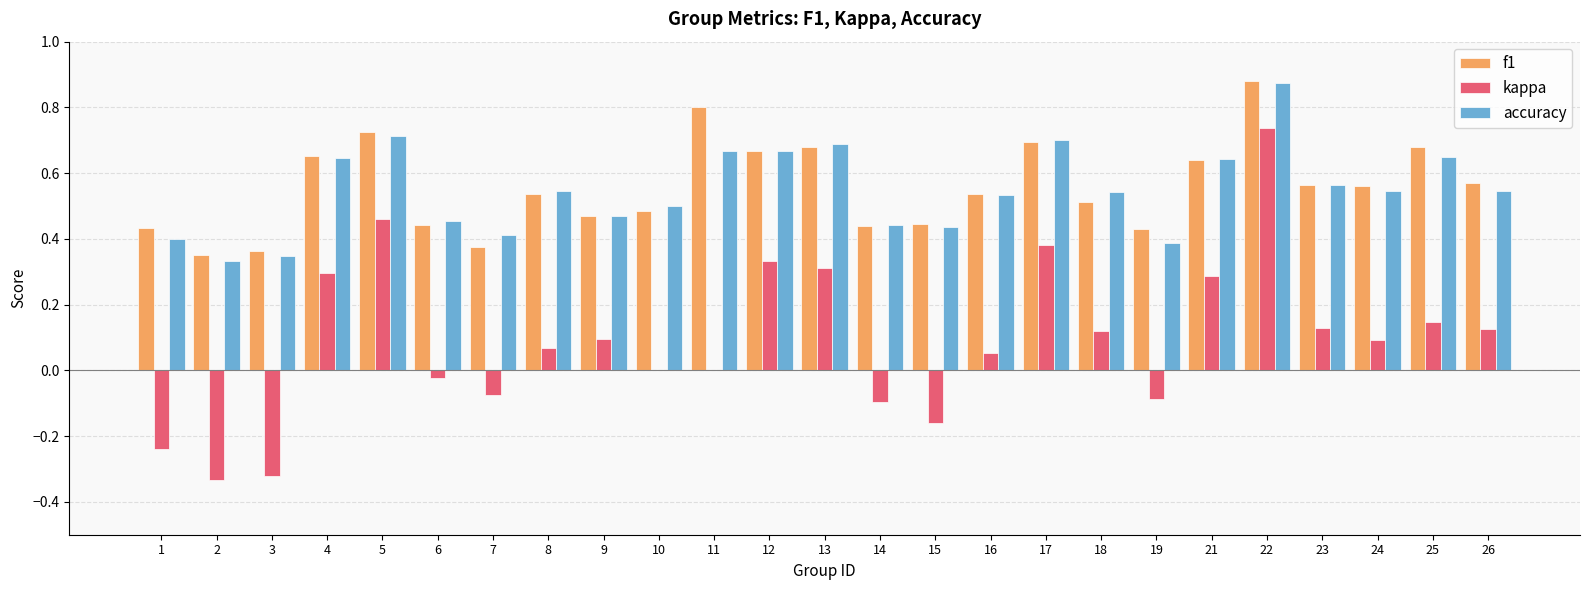

Is it true that kappa equals 0.1 at 16?

True